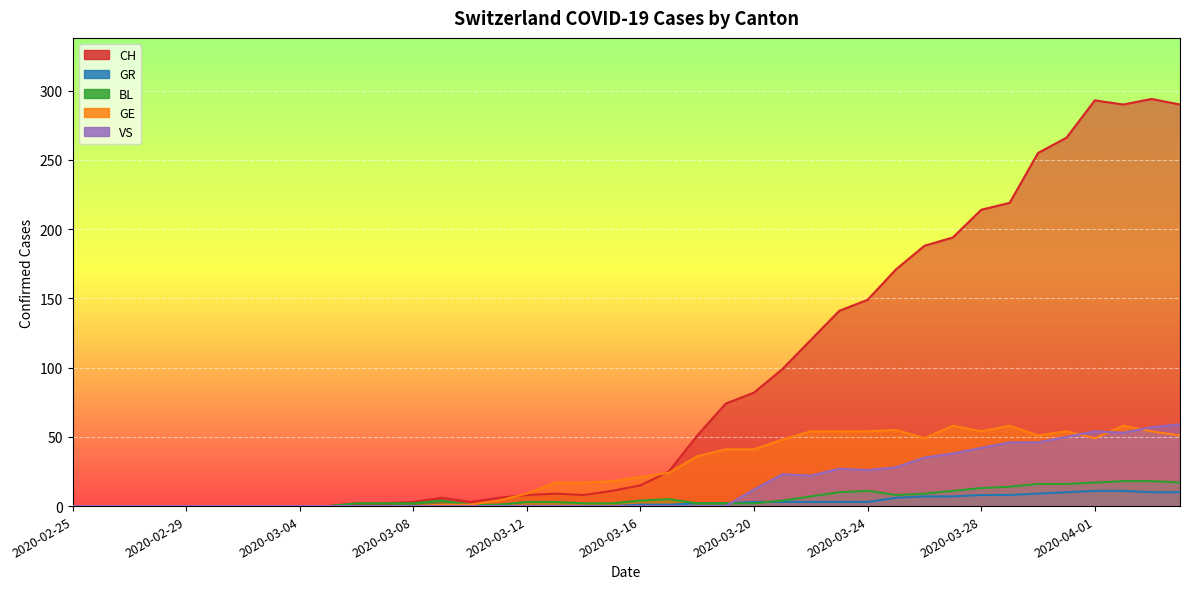

Reading left to right, transcribe all the data shown in this chart.

CH: 2020-02-25=0	2020-02-26=0	2020-02-27=0	2020-02-28=0	2020-02-29=0	2020-03-01=0	2020-03-02=0	2020-03-03=0	2020-03-04=0	2020-03-05=0	2020-03-06=2	2020-03-07=2	2020-03-08=3	2020-03-09=6	2020-03-10=3	2020-03-11=6	2020-03-12=8	2020-03-13=9	2020-03-14=8	2020-03-15=11	2020-03-16=15	2020-03-17=25	2020-03-18=51	2020-03-19=74	2020-03-20=82	2020-03-21=99	2020-03-22=120	2020-03-23=141	2020-03-24=149	2020-03-25=171	2020-03-26=188	2020-03-27=194	2020-03-28=214	2020-03-29=219	2020-03-30=255	2020-03-31=266	2020-04-01=293	2020-04-02=290	2020-04-03=294	2020-04-04=290
GR: 2020-02-25=0	2020-02-26=0	2020-02-27=0	2020-02-28=0	2020-02-29=0	2020-03-01=0	2020-03-02=0	2020-03-03=0	2020-03-04=0	2020-03-05=0	2020-03-06=0	2020-03-07=0	2020-03-08=0	2020-03-09=0	2020-03-10=0	2020-03-11=0	2020-03-12=0	2020-03-13=0	2020-03-14=0	2020-03-15=0	2020-03-16=1	2020-03-17=1	2020-03-18=2	2020-03-19=2	2020-03-20=3	2020-03-21=3	2020-03-22=3	2020-03-23=3	2020-03-24=3	2020-03-25=6	2020-03-26=7	2020-03-27=7	2020-03-28=8	2020-03-29=8	2020-03-30=9	2020-03-31=10	2020-04-01=11	2020-04-02=11	2020-04-03=10	2020-04-04=10
BL: 2020-02-25=0	2020-02-26=0	2020-02-27=0	2020-02-28=0	2020-02-29=0	2020-03-01=0	2020-03-02=0	2020-03-03=0	2020-03-04=0	2020-03-05=0	2020-03-06=2	2020-03-07=2	2020-03-08=2	2020-03-09=4	2020-03-10=1	2020-03-11=1	2020-03-12=3	2020-03-13=3	2020-03-14=2	2020-03-15=2	2020-03-16=4	2020-03-17=5	2020-03-18=2	2020-03-19=2	2020-03-20=2	2020-03-21=4	2020-03-22=7	2020-03-23=10	2020-03-24=11	2020-03-25=8	2020-03-26=9	2020-03-27=11	2020-03-28=13	2020-03-29=14	2020-03-30=16	2020-03-31=16	2020-04-01=17	2020-04-02=18	2020-04-03=18	2020-04-04=17
GE: 2020-02-25=0	2020-02-26=0	2020-02-27=0	2020-02-28=0	2020-02-29=0	2020-03-01=0	2020-03-02=0	2020-03-03=0	2020-03-04=0	2020-03-05=0	2020-03-06=0	2020-03-07=0	2020-03-08=0	2020-03-09=1	2020-03-10=1	2020-03-11=4	2020-03-12=9	2020-03-13=17	2020-03-14=17	2020-03-15=18	2020-03-16=21	2020-03-17=24	2020-03-18=36	2020-03-19=41	2020-03-20=41	2020-03-21=48	2020-03-22=54	2020-03-23=54	2020-03-24=54	2020-03-25=55	2020-03-26=49	2020-03-27=58	2020-03-28=54	2020-03-29=58	2020-03-30=51	2020-03-31=54	2020-04-01=49	2020-04-02=58	2020-04-03=54	2020-04-04=51
VS: 2020-02-25=0	2020-02-26=0	2020-02-27=0	2020-02-28=0	2020-02-29=0	2020-03-01=0	2020-03-02=0	2020-03-03=0	2020-03-04=0	2020-03-05=0	2020-03-06=0	2020-03-07=0	2020-03-08=0	2020-03-09=0	2020-03-10=0	2020-03-11=0	2020-03-12=0	2020-03-13=0	2020-03-14=0	2020-03-15=0	2020-03-16=0	2020-03-17=0	2020-03-18=0	2020-03-19=0	2020-03-20=12	2020-03-21=23	2020-03-22=22	2020-03-23=27	2020-03-24=26	2020-03-25=28	2020-03-26=35	2020-03-27=38	2020-03-28=42	2020-03-29=46	2020-03-30=46	2020-03-31=50	2020-04-01=54	2020-04-02=53	2020-04-03=57	2020-04-04=59